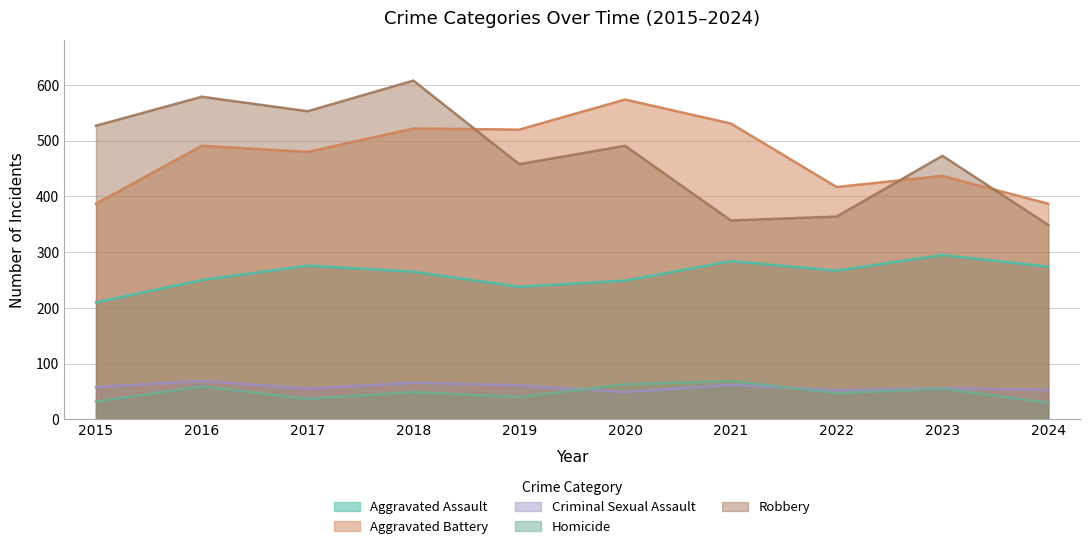

Between 2016 and 2022, which is larger?

2022